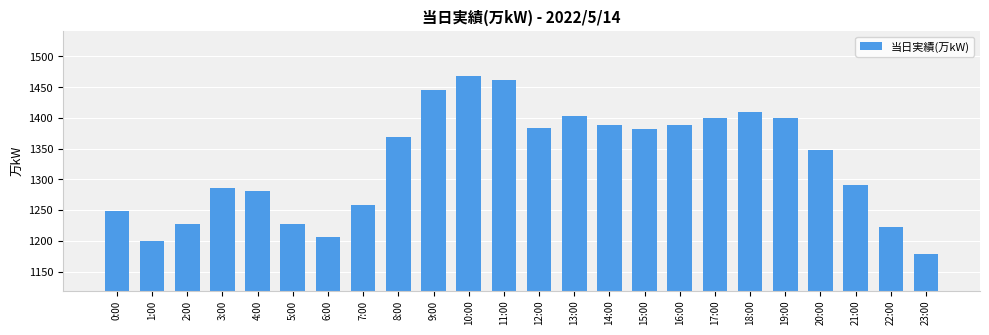

Is it true that the value at 16:00 is 1389?

True